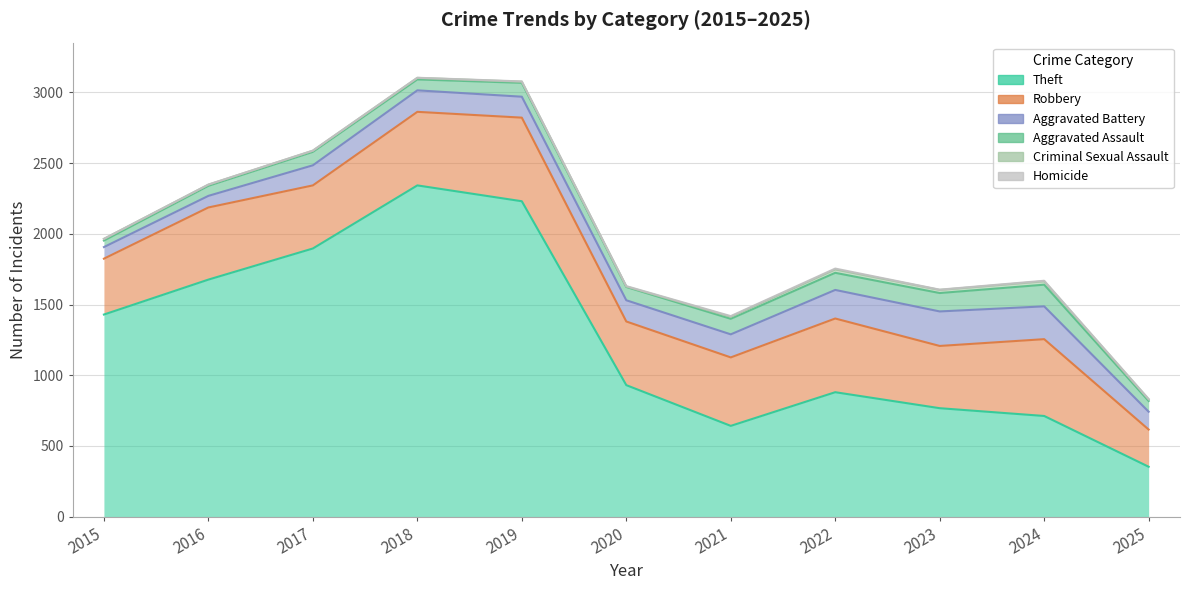

What is the total value across all series at 2016?

2348